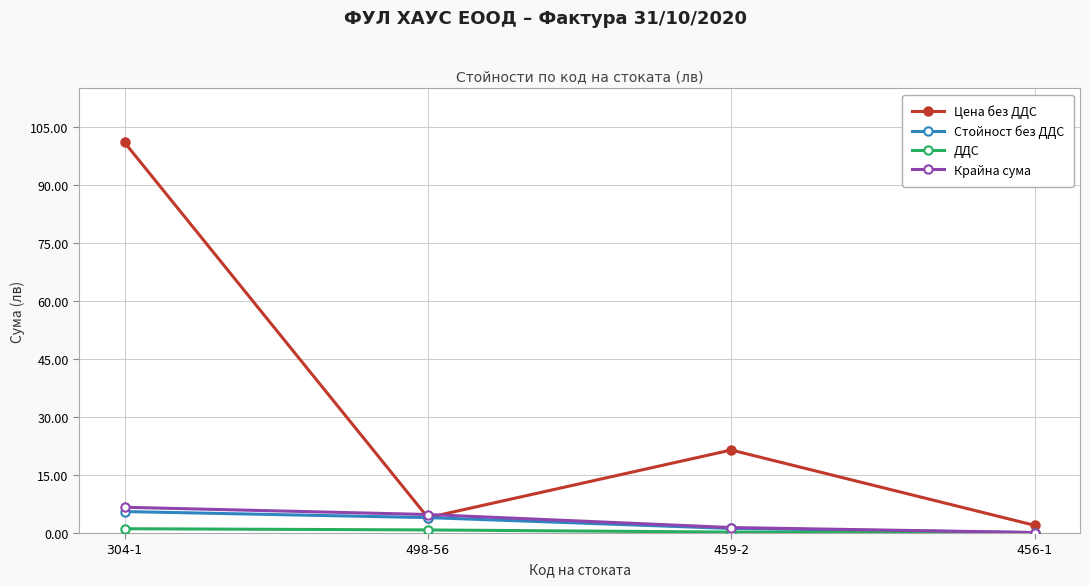

At which category is the sum across all series the highest?

304-1